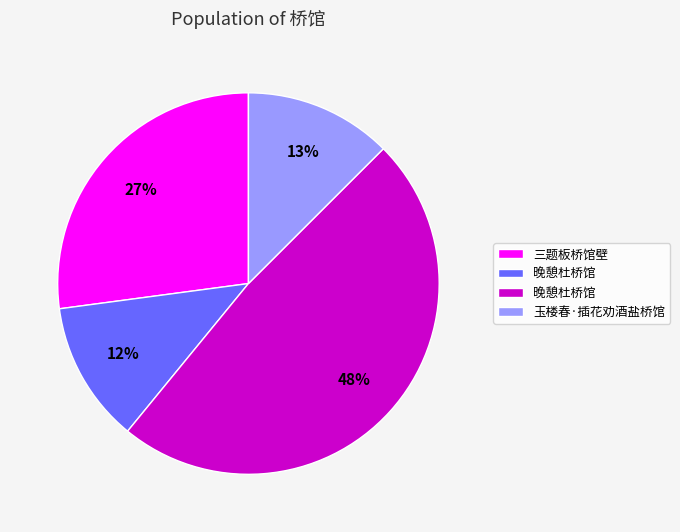

To the nearest percent, what is the average slice percentage?

25%